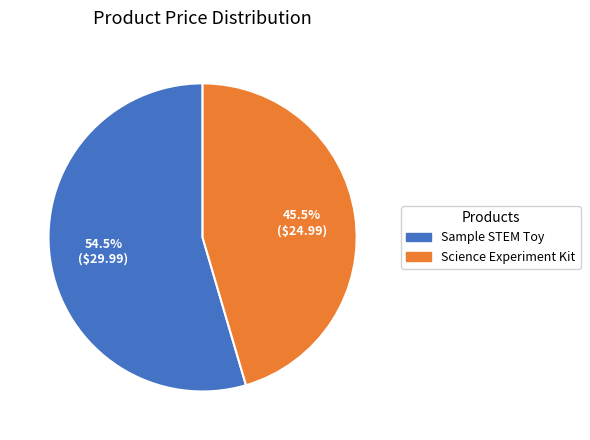

How many segments does this pie chart have?

2